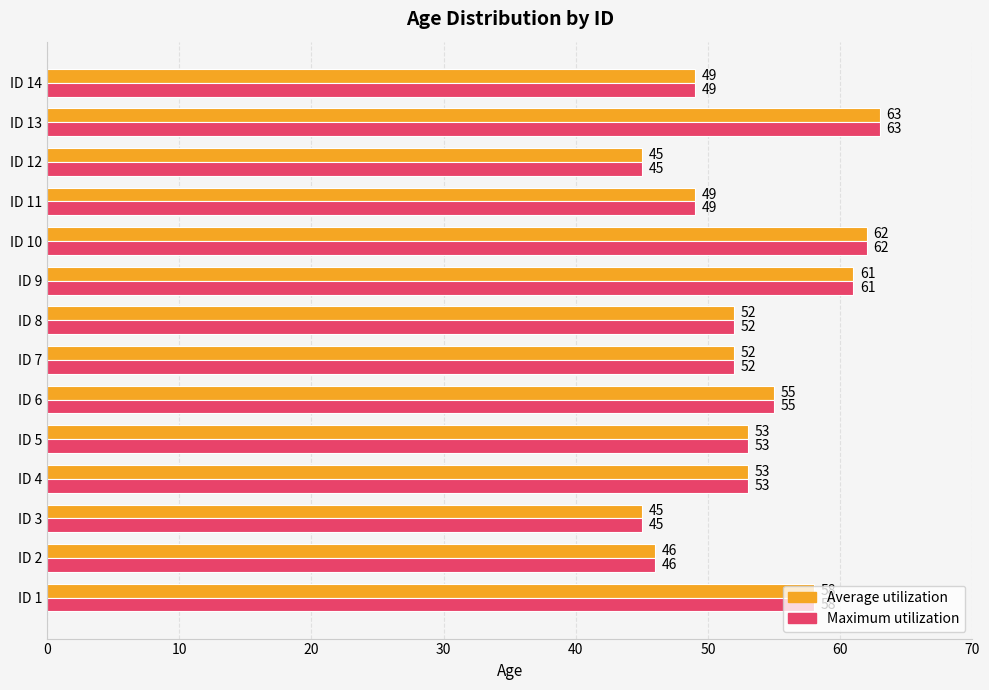

How many data points in Maximum utilization are less than 53?

7